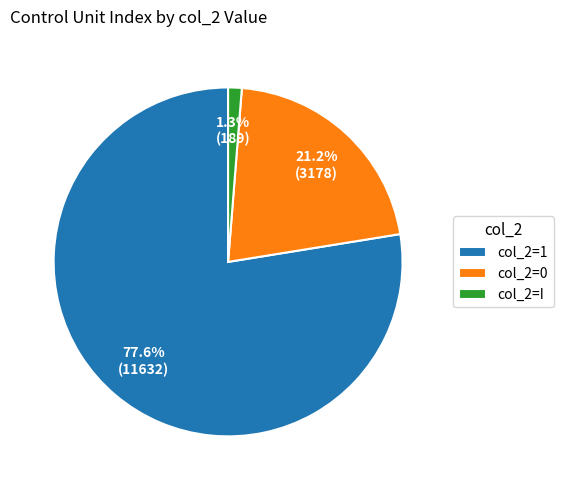

Which slice is the smallest?

col_2=I